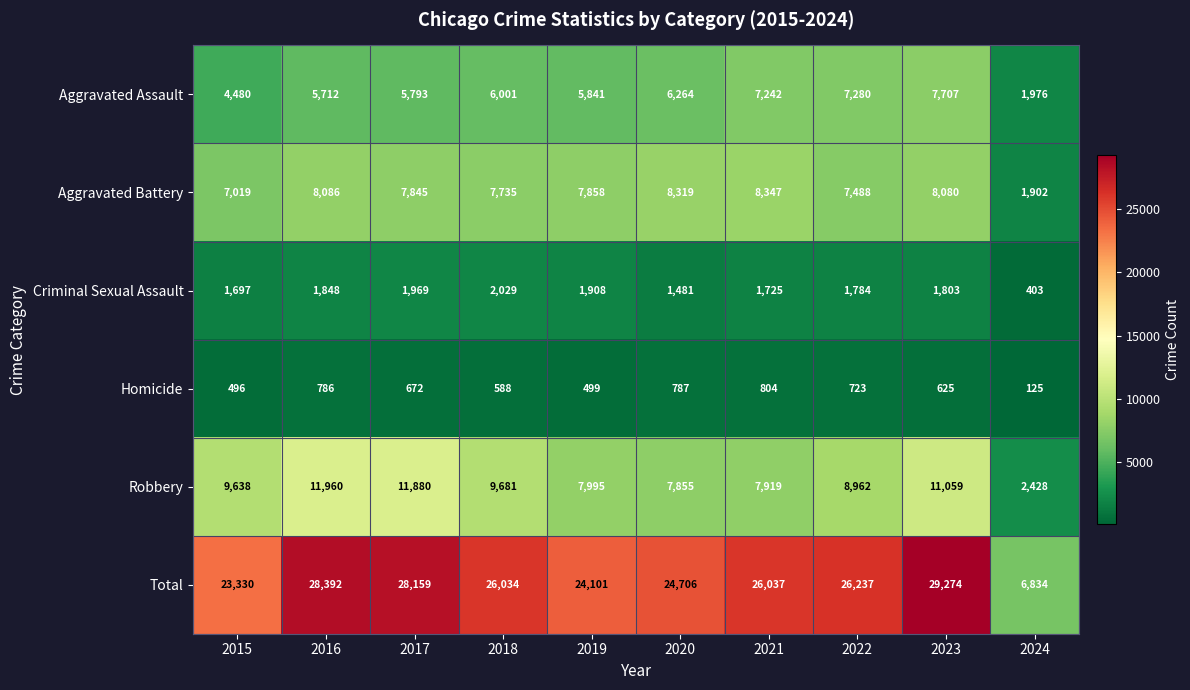

What is the maximum value shown in the chart?

29274